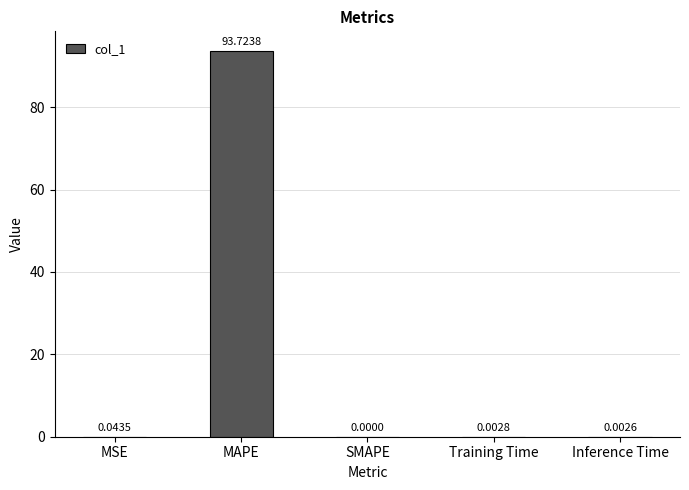

Which category has the highest value across all series?

MAPE